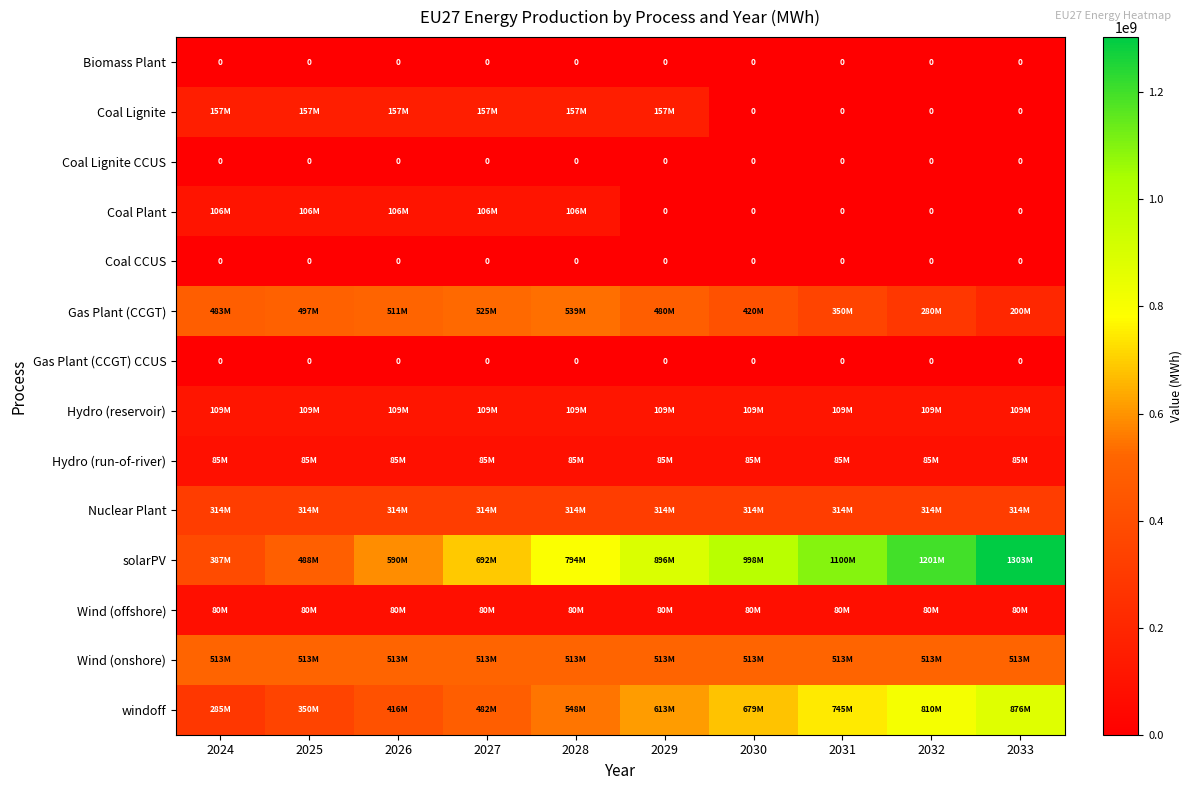

Which label corresponds to the largest value in the chart?

2033